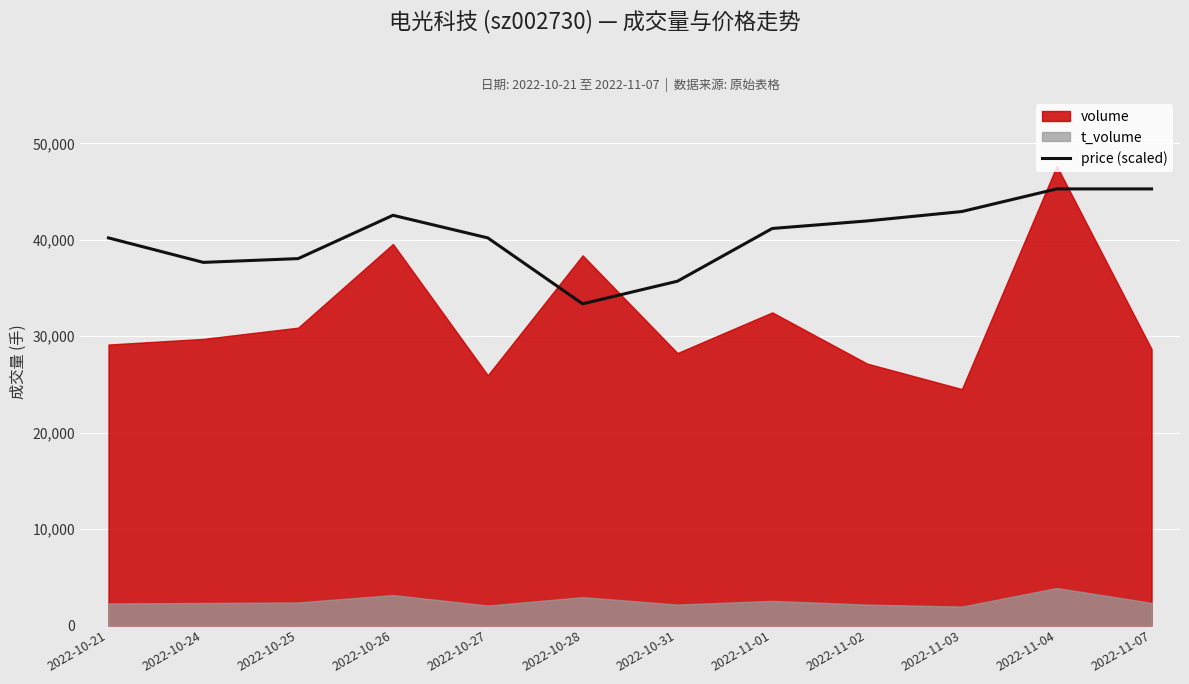

What is the difference between the maximum and second lowest values?

9569.9